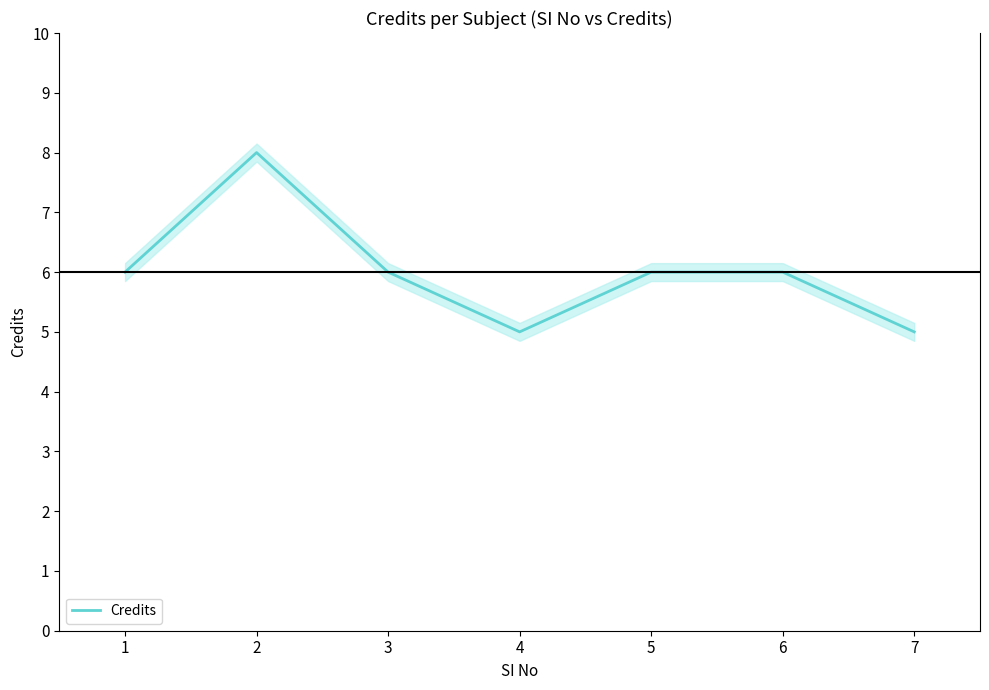

Count the values in the range 5 to 6.

6